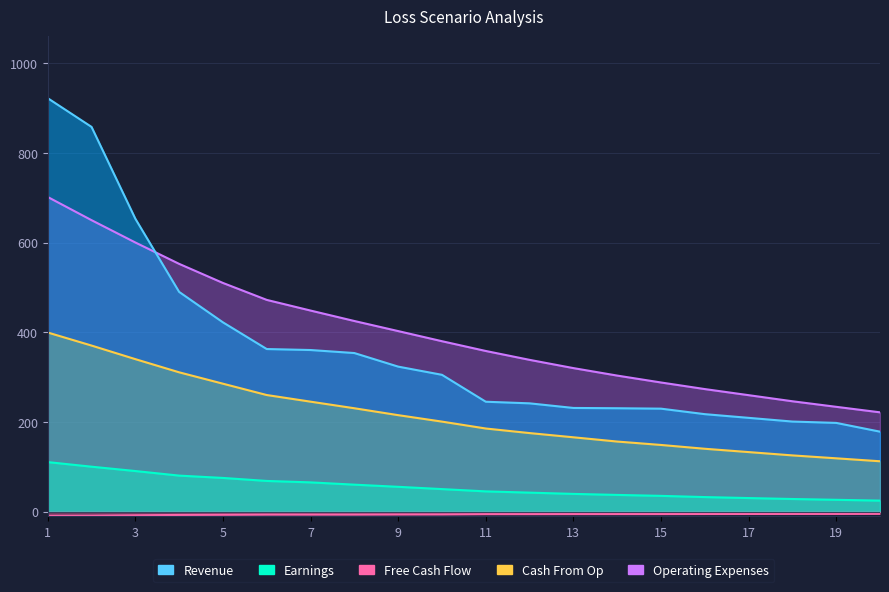

Rank the series by their maximum value, from highest to lowest.

Revenue, Operating Expenses, Cash From Op, Earnings, Free Cash Flow